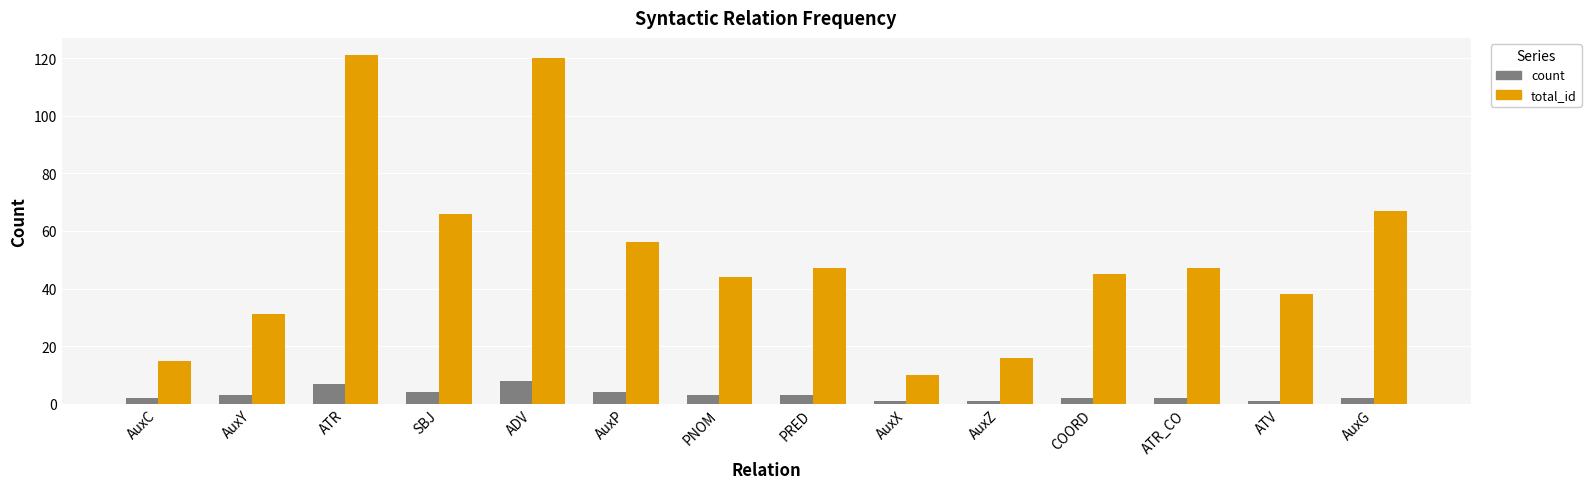

What is the maximum value for total_id?

121